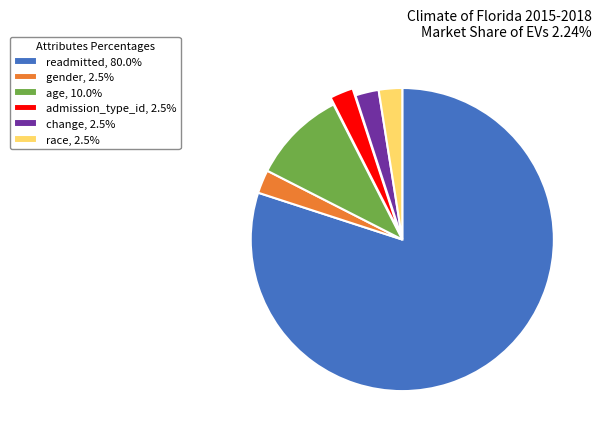

Is the sum of admission_type_id, 2.5% and readmitted, 80.0% greater than half?

Yes